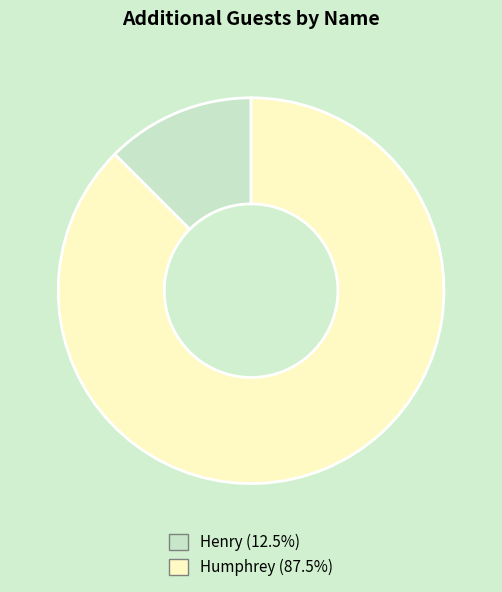

Does any single category account for the majority?

Yes